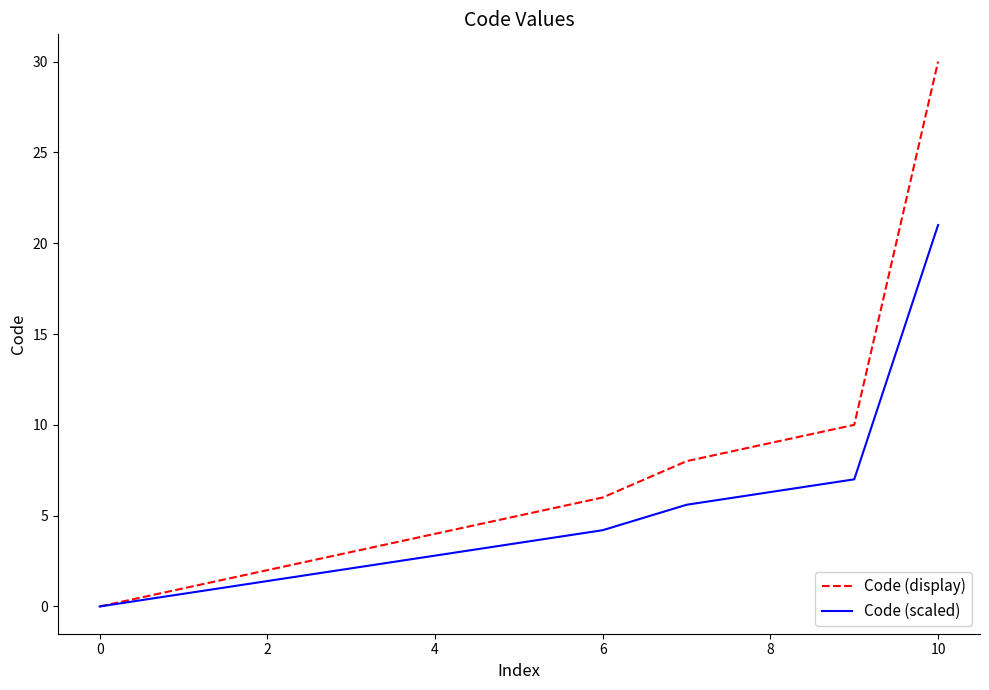

Rank the series by their average value, from highest to lowest.

Code (display), Code (scaled)